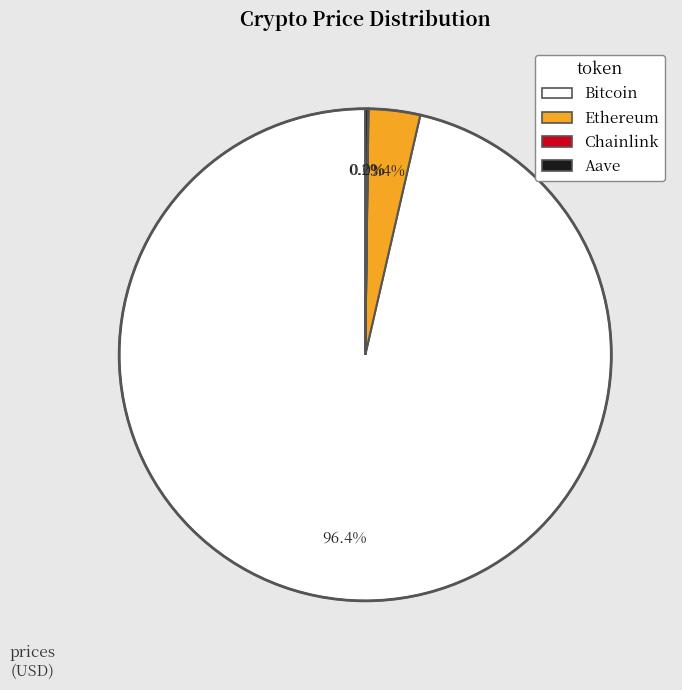

Is there a majority slice in this chart?

Yes